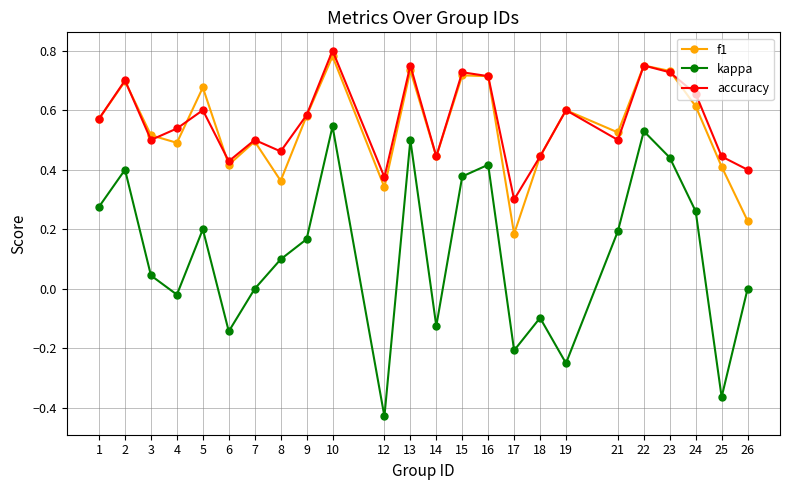

True or false: accuracy and kappa intersect in this chart.

False